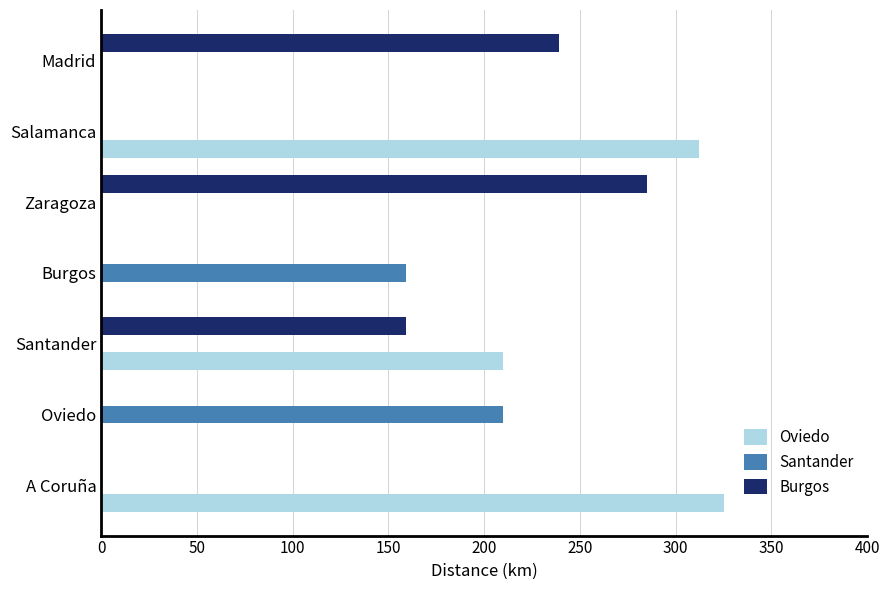

Where is Burgos nearest to the value 142?

Santander